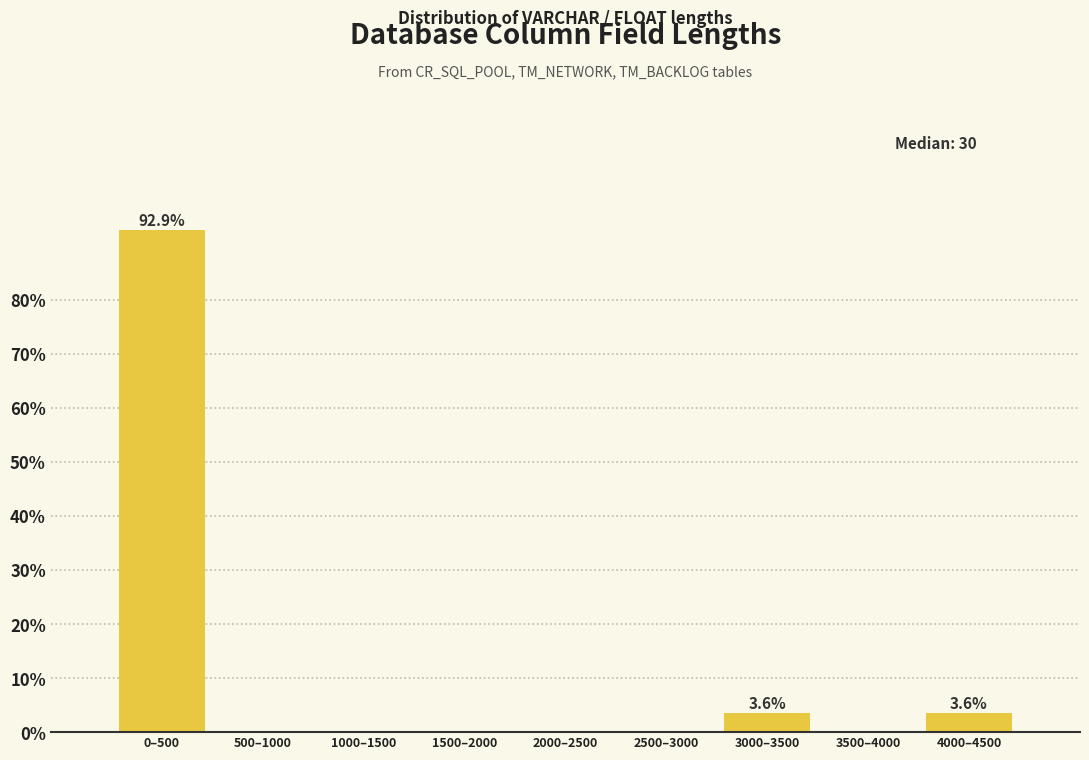

Reading left to right, list all the values displayed in this chart.

0–500=92.9	500–1000=0.0	1000–1500=0.0	1500–2000=0.0	2000–2500=0.0	2500–3000=0.0	3000–3500=3.6	3500–4000=0.0	4000–4500=3.6